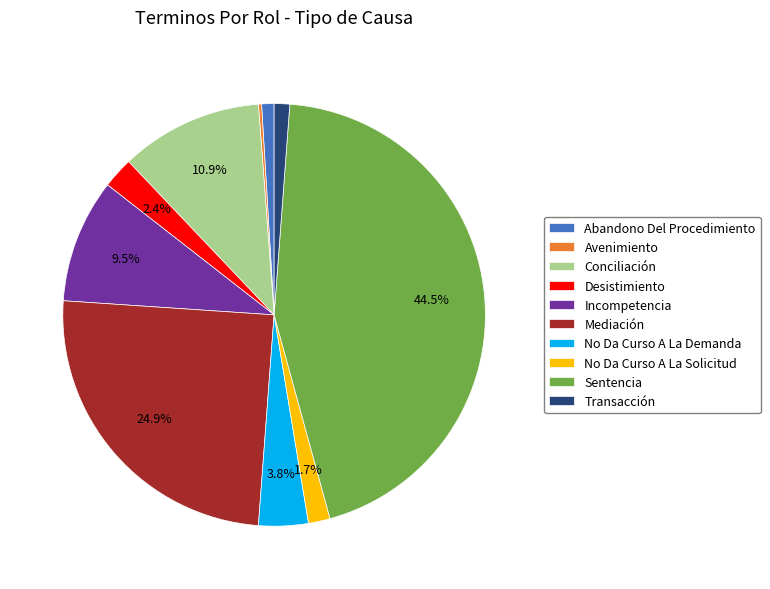

Which has a higher value, Abandono Del Procedimiento or Mediación?

Mediación